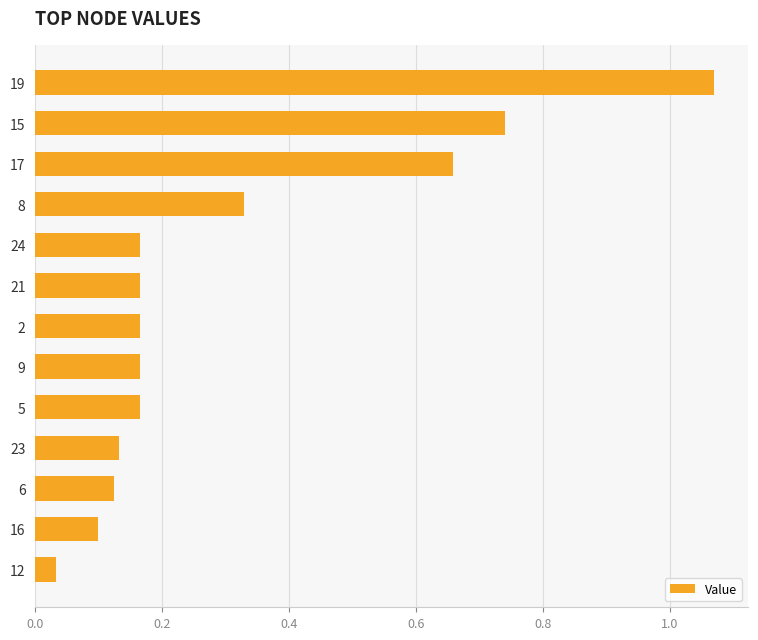

Is it true that the value at 6 is 0.2?

False